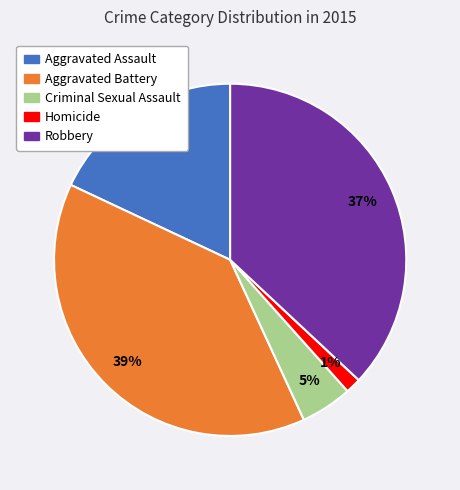

To the nearest percent, what portion does Criminal Sexual Assault represent?

5%